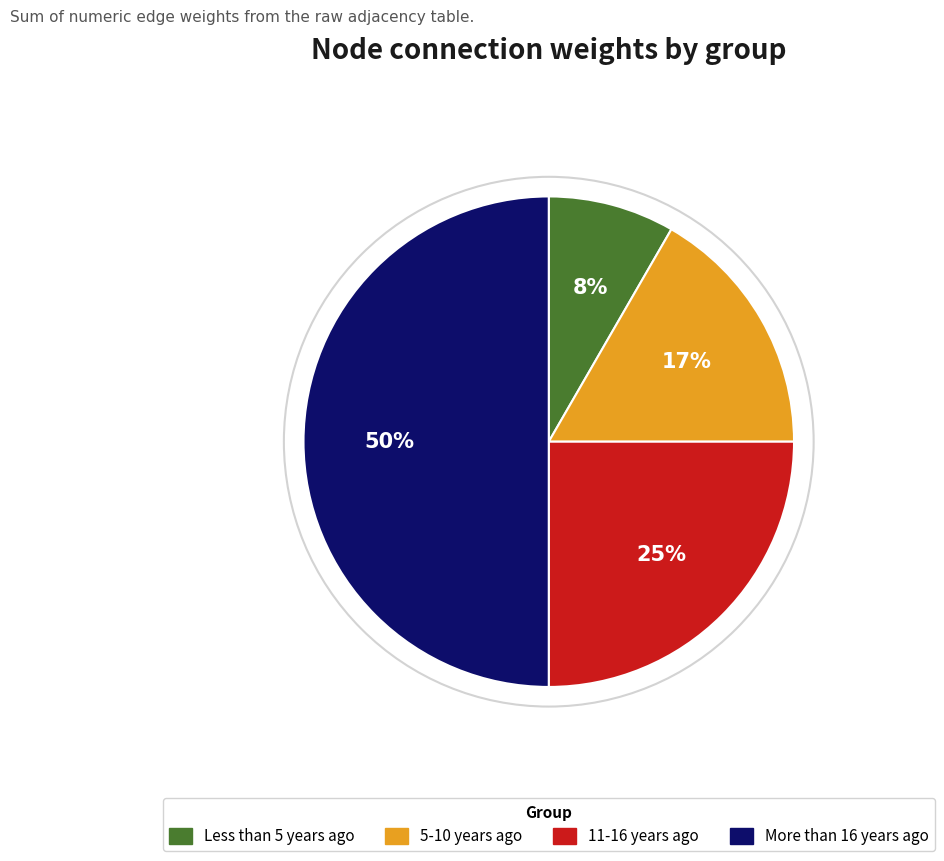

To the nearest percent, what is the average slice percentage?

25%